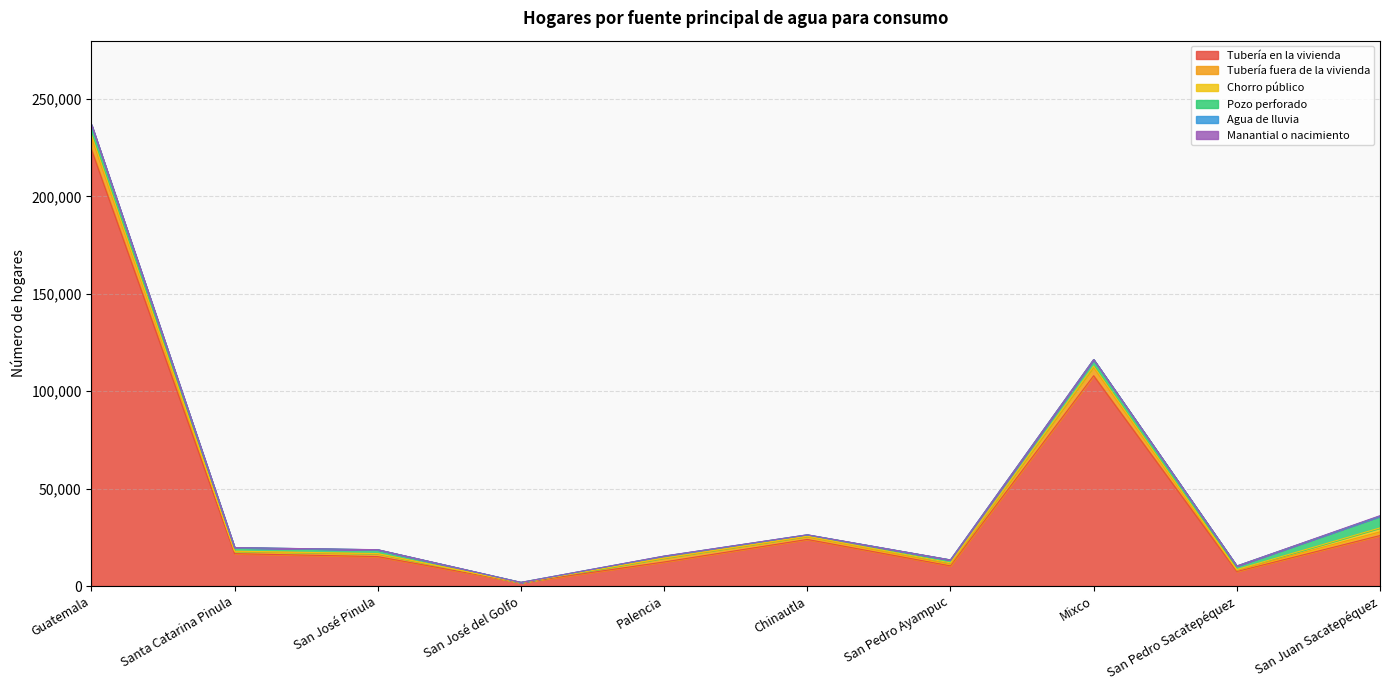

Where is the first local maximum for Tubería fuera de la vivienda?

San José Pinula